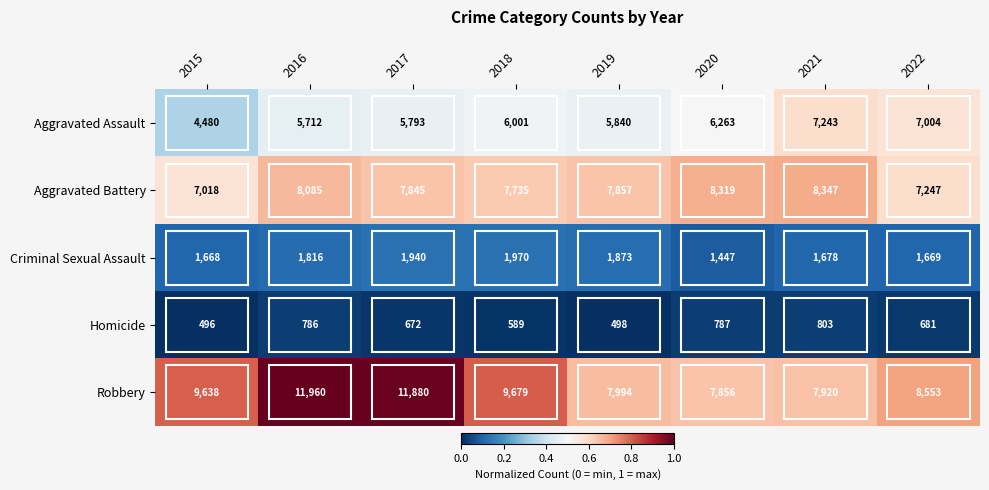

Read the Homicide value at 2017, to the nearest 50.

650